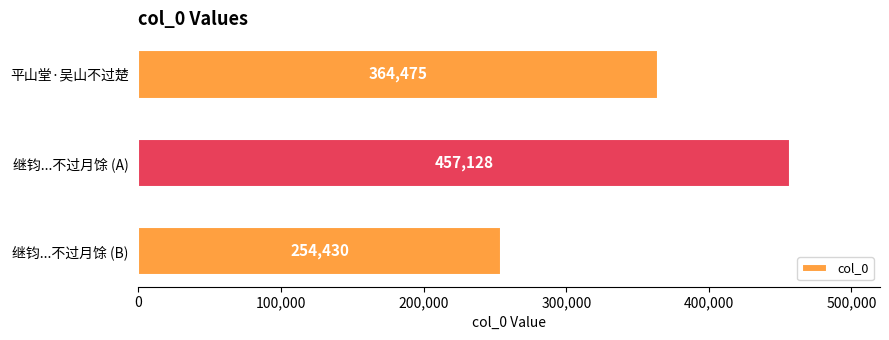

Count the values in the range 254430 to 457128.

3